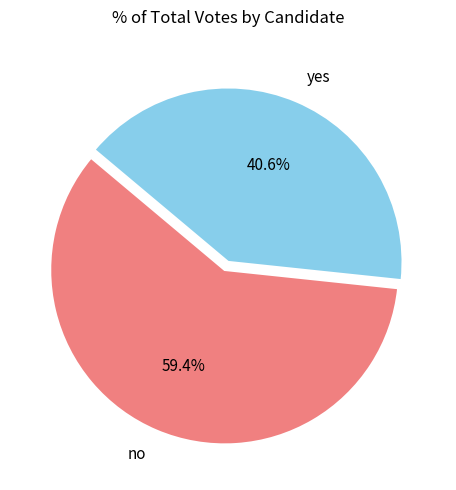

The no slice represents 54% of the pie. True or false?

False